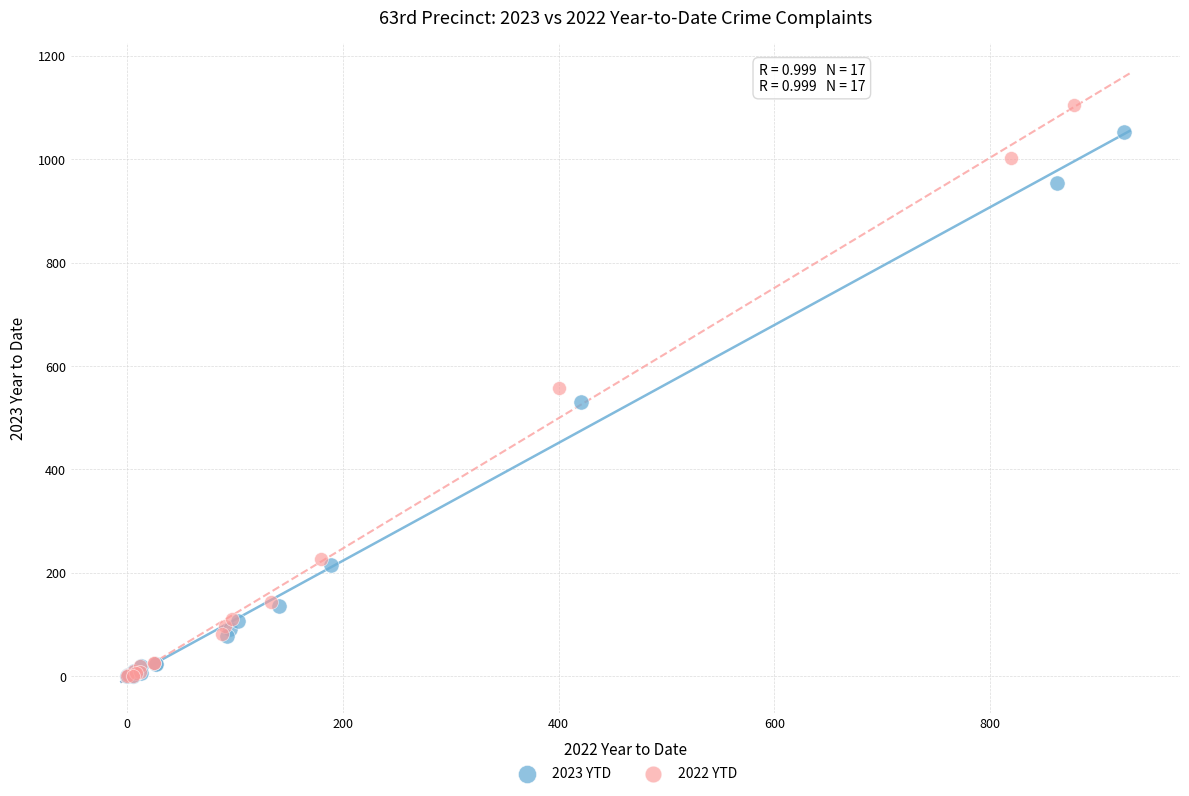

Which series has the largest Y range (max minus min)?

2022 YTD